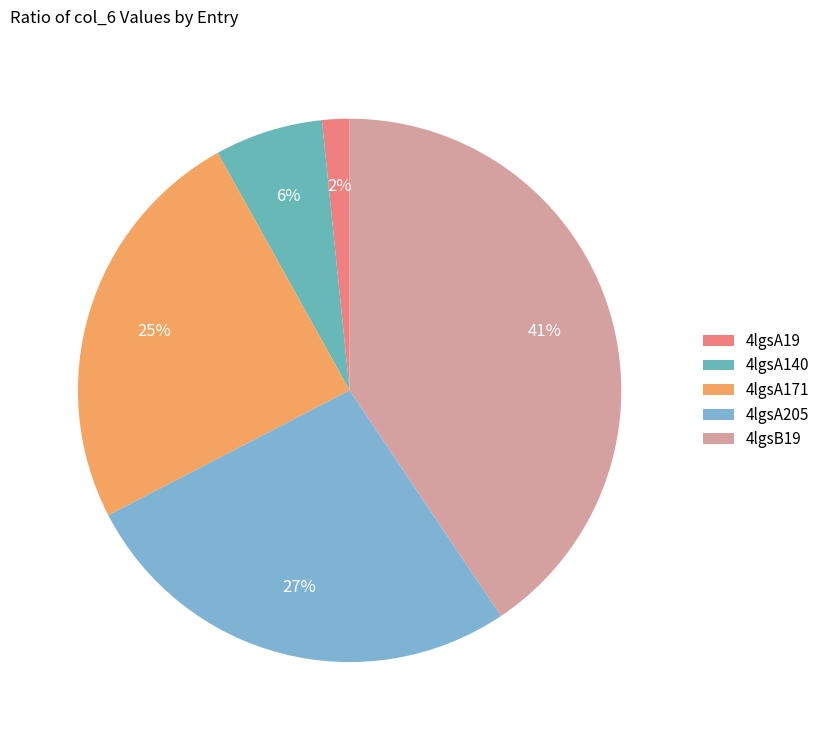

Which category has the biggest portion of the pie?

4lgsB19